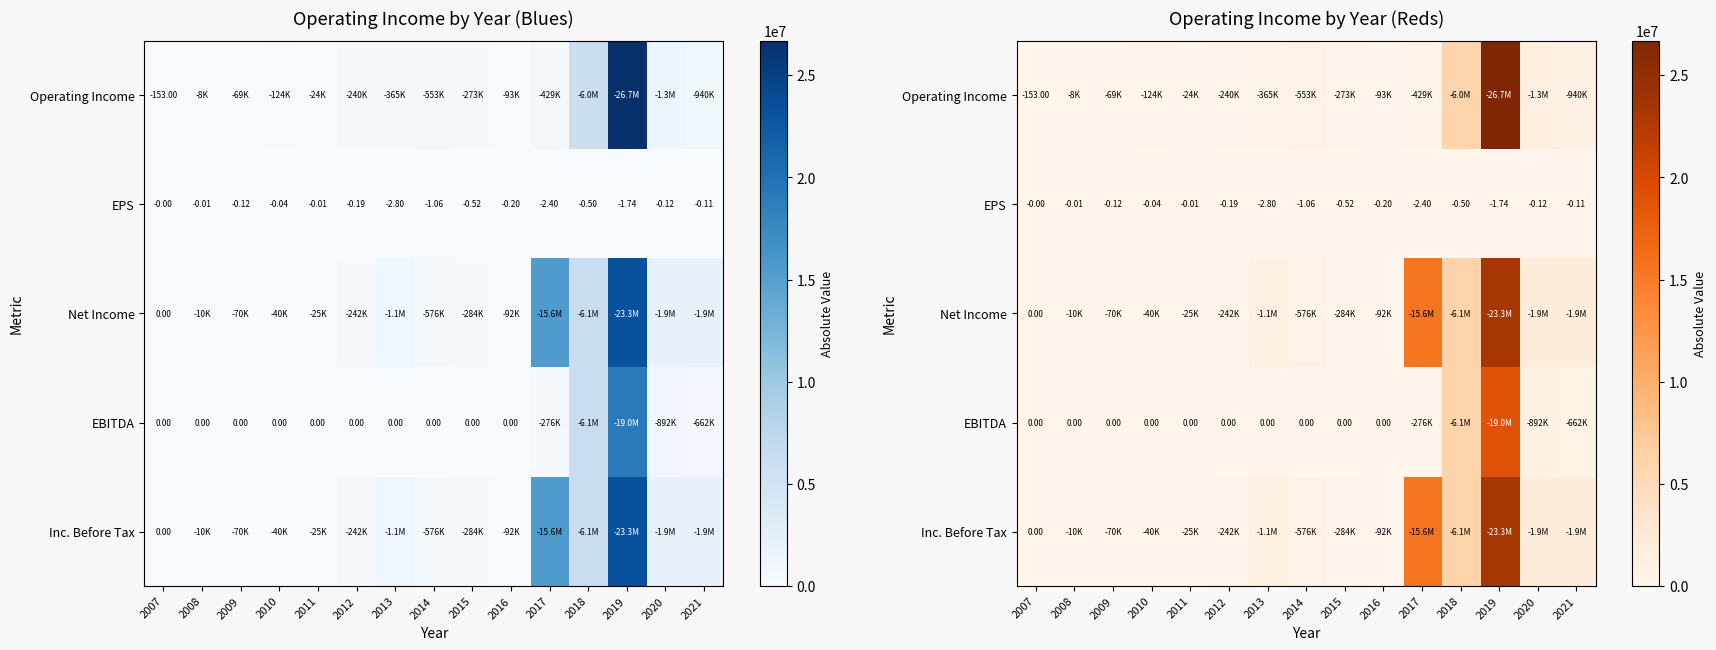

What is the sum of the Net Income values at 2020 and 2012?

2166729.0